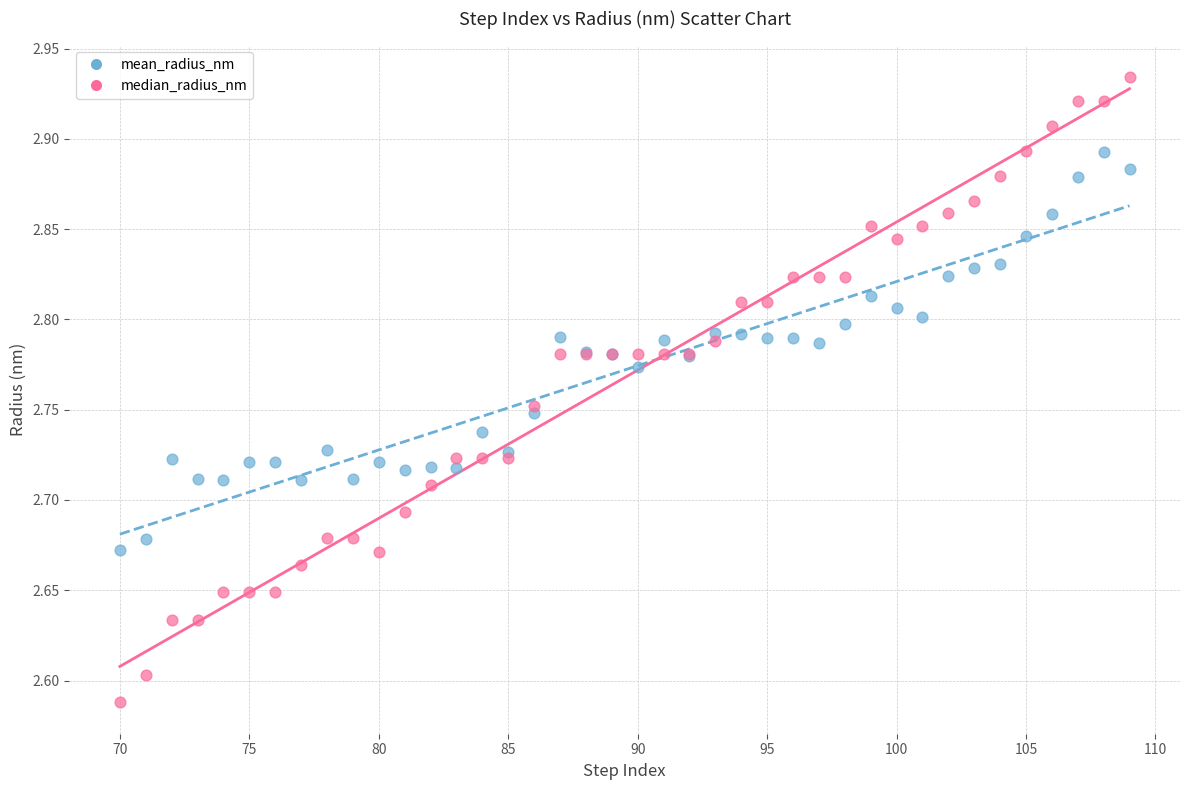

Which series contains the highest Y value?

median_radius_nm